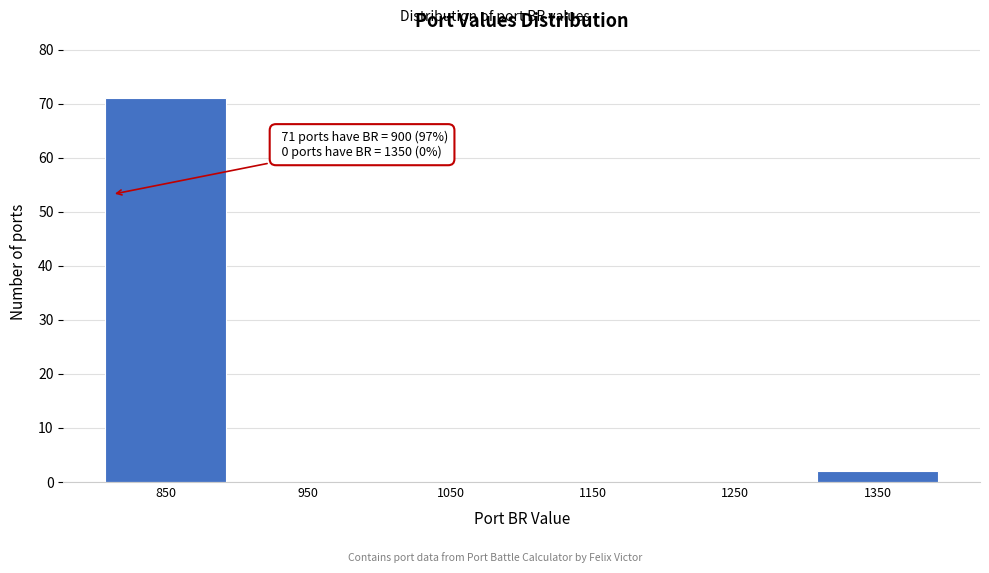

Reading left to right, extract all data points from this chart.

850=71	950=0	1050=0	1150=0	1250=0	1350=2